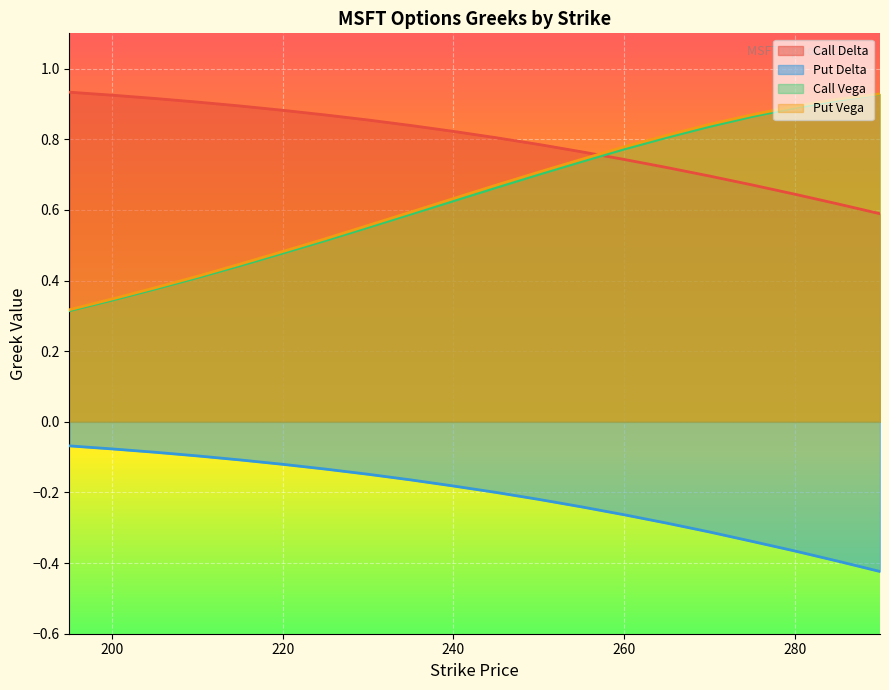

What are all the series names shown in the legend?

Call Delta, Put Delta, Call Vega, Put Vega